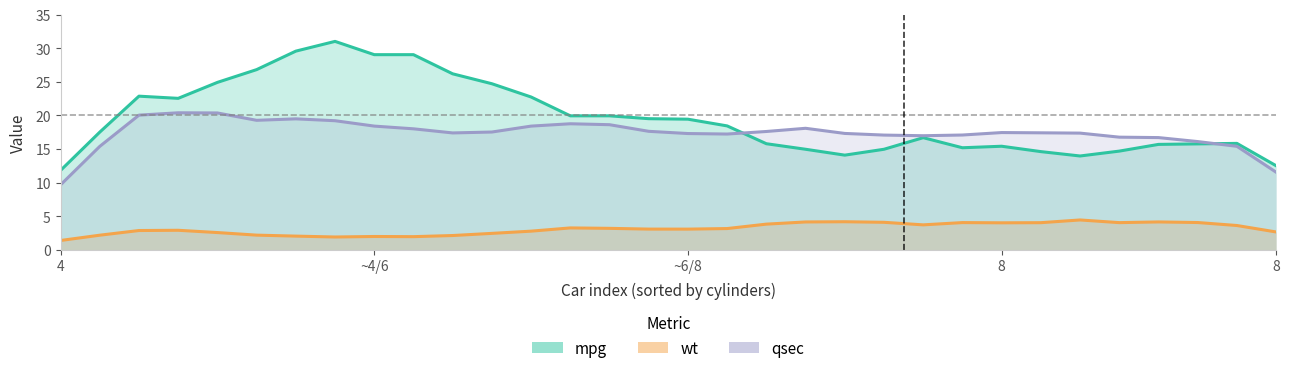

True or false: qsec and wt cross at least once.

False